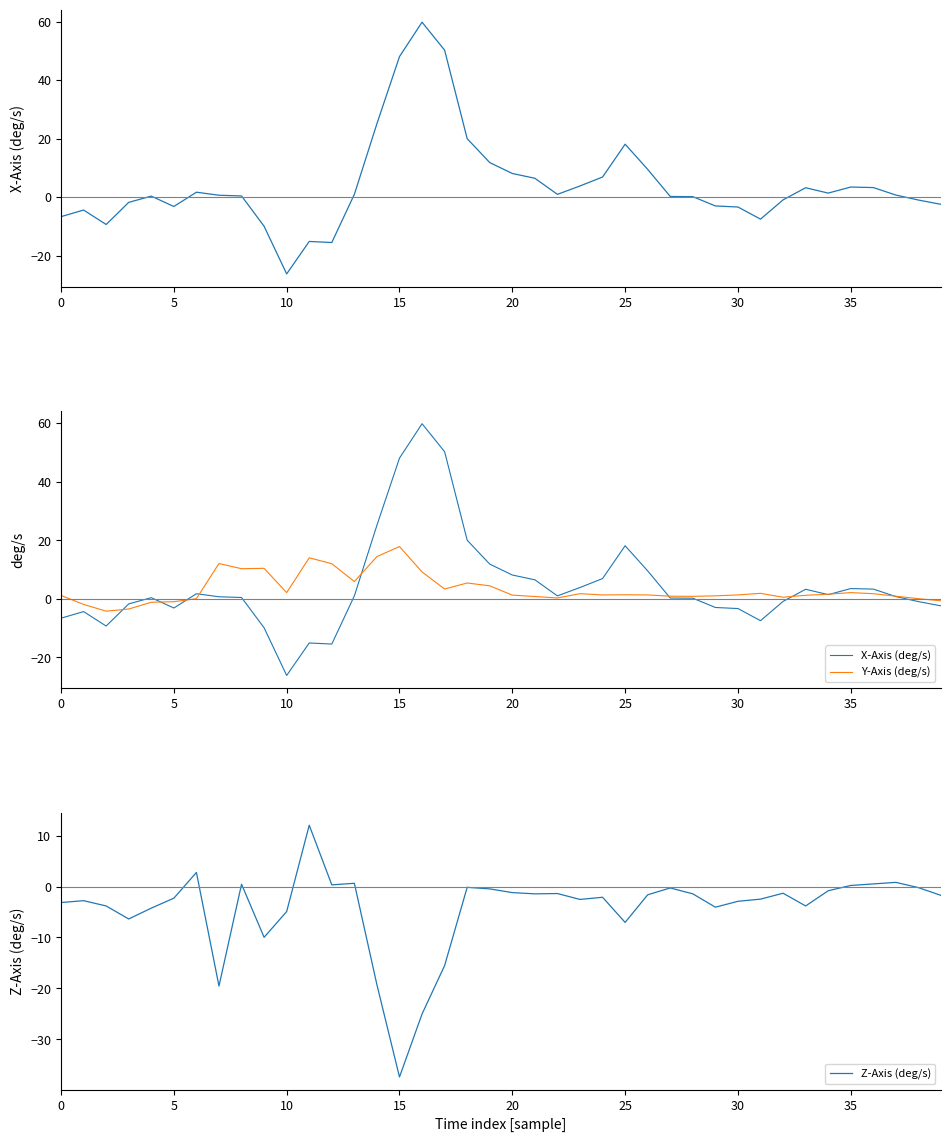

What is the minimum value for Z-Axis (deg/s)?

-37.4